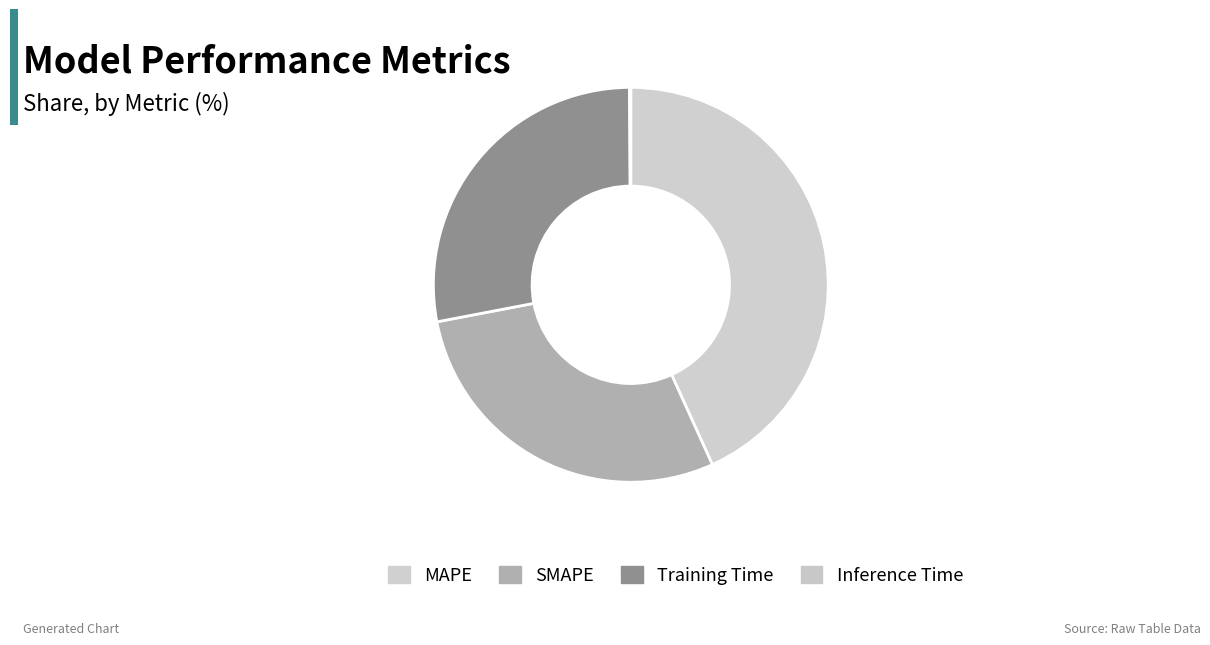

Which category has the biggest portion of the pie?

MAPE